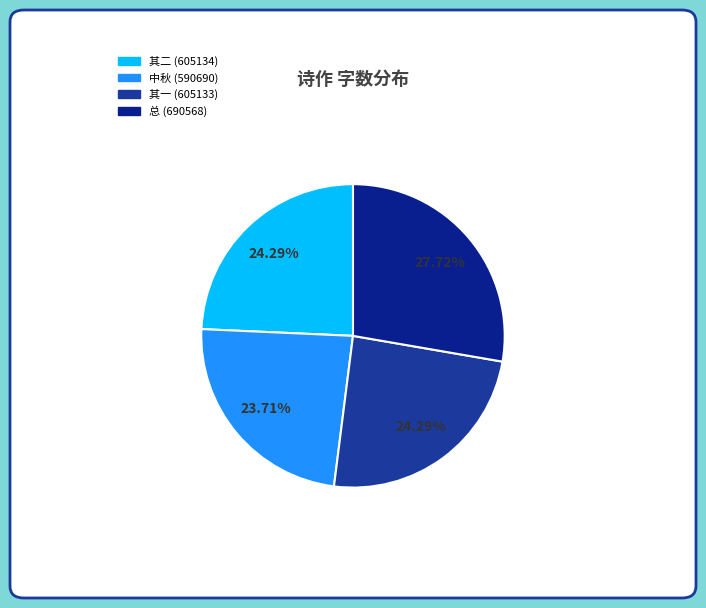

How many segments does this pie chart have?

4